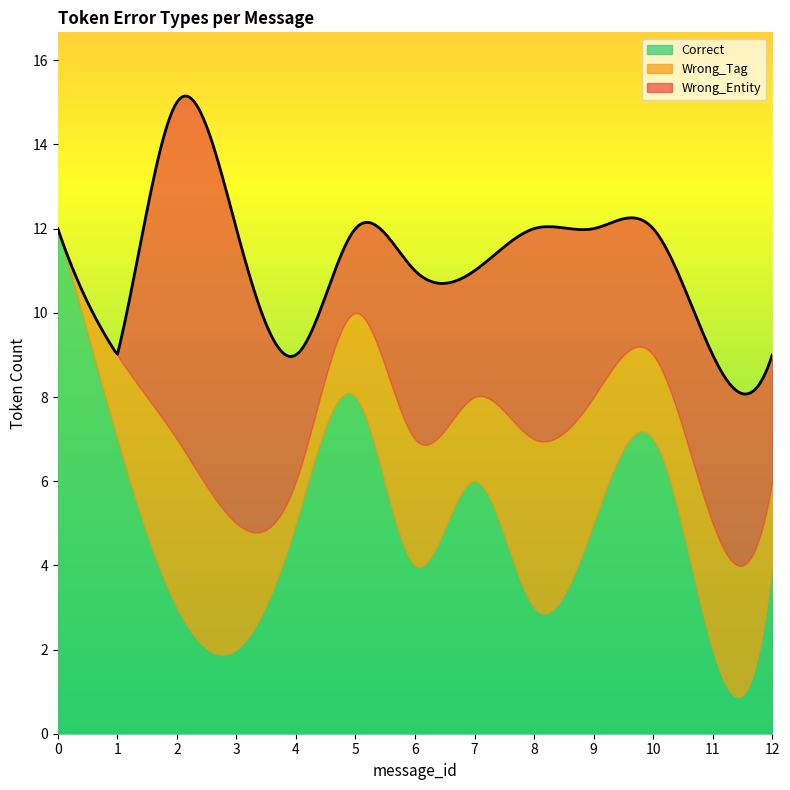

What is the value of the Correct point at the 8th from the left?

6